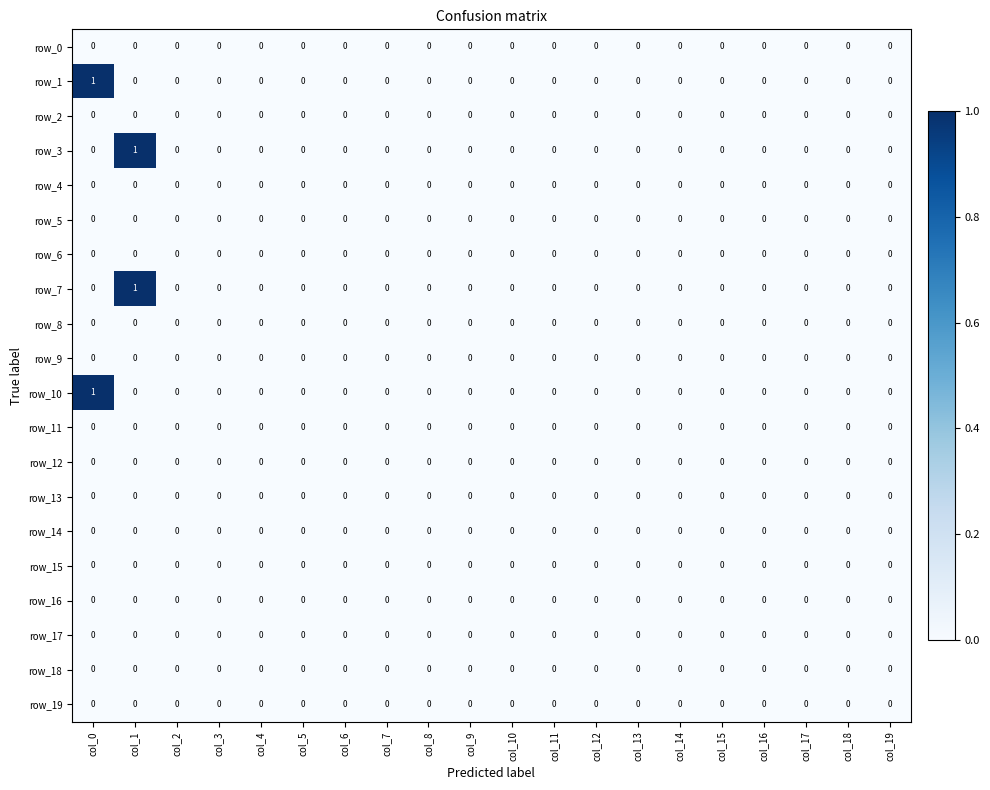

The row_0 series shows 0 at col_12. True or false?

True